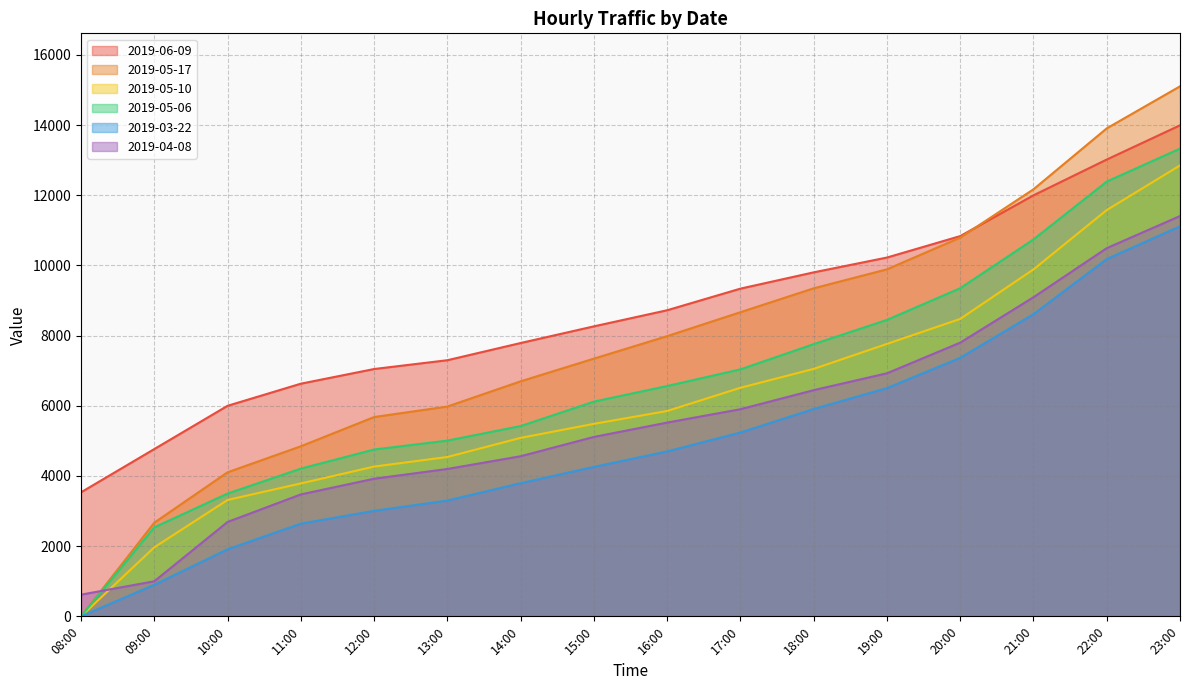

Reading left to right, transcribe all the data shown in this chart.

2019-06-09: 08:00=3535.0	09:00=4767.5	10:00=6000.0	11:00=6630.0	12:00=7048.0	13:00=7299.0	14:00=7789.0	15:00=8264.0	16:00=8723.0	17:00=9339.0	18:00=9803.0	19:00=10225.0	20:00=10836.0	21:00=11998.0	22:00=13018.0	23:00=13993.0
2019-05-17: 08:00=0.0	09:00=2669.0	10:00=4105.0	11:00=4846.0	12:00=5679.0	13:00=5979.0	14:00=6697.0	15:00=7344.0	16:00=7985.0	17:00=8667.0	18:00=9348.0	19:00=9889.0	20:00=10793.0	21:00=12170.0	22:00=13906.0	23:00=15104.0
2019-05-10: 08:00=0.0	09:00=1968.0	10:00=3317.0	11:00=3788.0	12:00=4268.0	13:00=4541.0	14:00=5086.0	15:00=5486.0	16:00=5852.0	17:00=6514.0	18:00=7052.0	19:00=7764.0	20:00=8476.0	21:00=9887.0	22:00=11579.0	23:00=12850.0
2019-05-06: 08:00=0.0	09:00=2536.0	10:00=3499.0	11:00=4210.0	12:00=4754.0	13:00=5008.0	14:00=5422.0	15:00=6119.0	16:00=6564.0	17:00=7038.0	18:00=7757.0	19:00=8448.0	20:00=9351.0	21:00=10742.0	22:00=12390.0	23:00=13329.0
2019-03-22: 08:00=0.0	09:00=900.0	10:00=1911.0	11:00=2641.0	12:00=3006.0	13:00=3300.0	14:00=3795.0	15:00=4259.0	16:00=4700.0	17:00=5238.0	18:00=5909.0	19:00=6504.0	20:00=7367.0	21:00=8611.0	22:00=10182.0	23:00=11115.0
2019-04-08: 08:00=618.0	09:00=1000.0	10:00=2690.0	11:00=3475.0	12:00=3922.0	13:00=4200.0	14:00=4563.0	15:00=5113.0	16:00=5522.0	17:00=5903.0	18:00=6446.0	19:00=6927.0	20:00=7800.0	21:00=9094.0	22:00=10493.0	23:00=11408.0